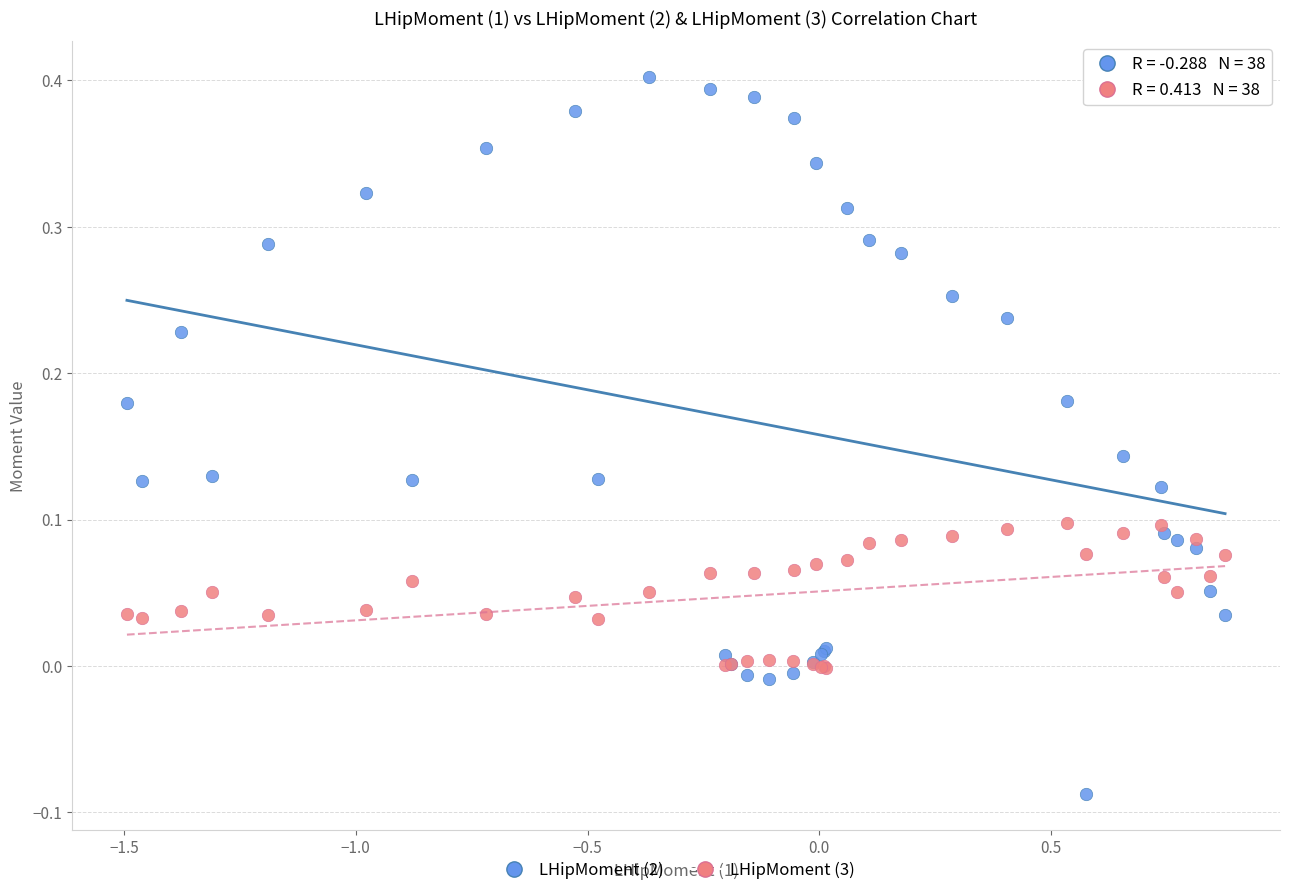

What are all the series names shown in the legend?

LHipMoment (2), LHipMoment (3)